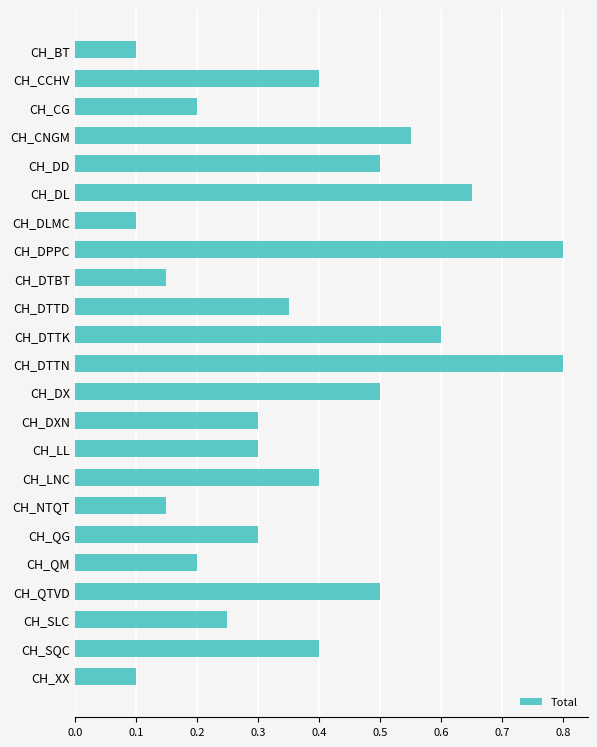

What is the value of the 13th bar from the top?

0.5